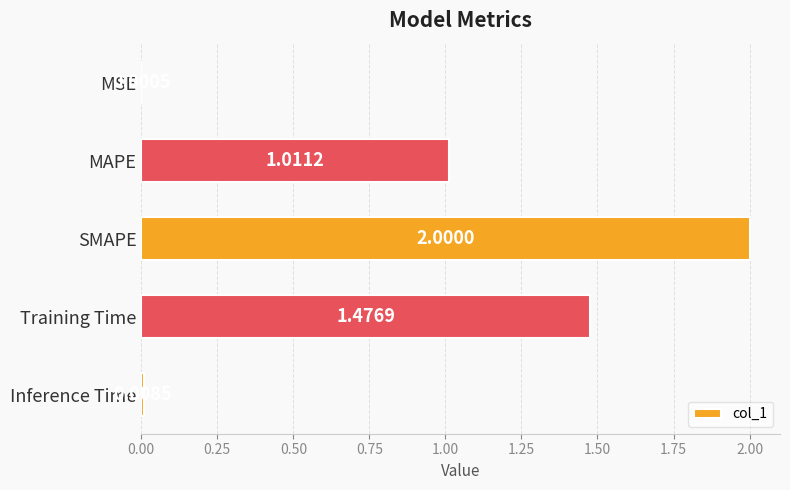

What is the maximum value shown in the chart?

2.0